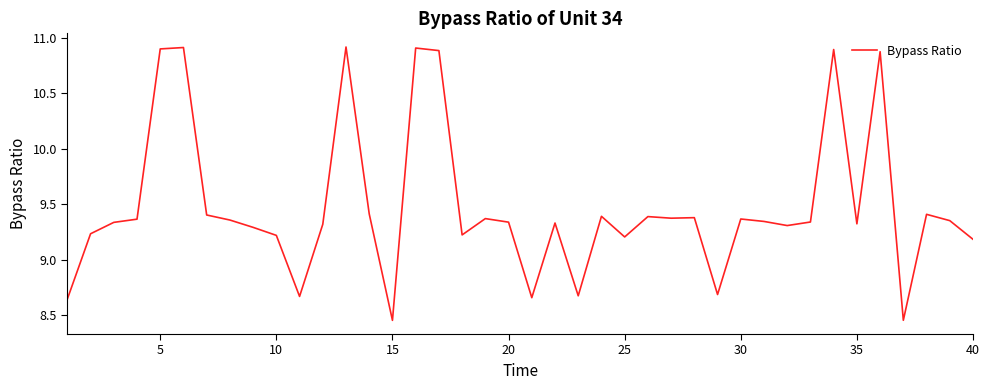

What is the greatest value displayed?

10.9